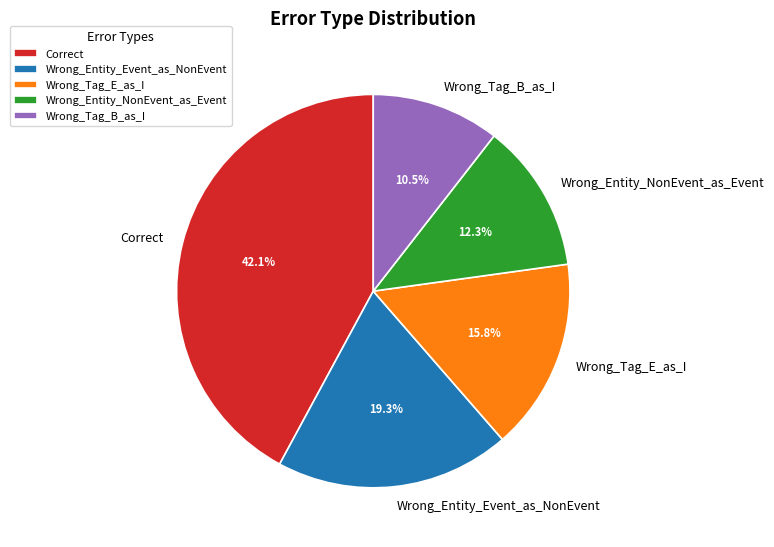

Is there any slice that represents more than half of the pie?

No